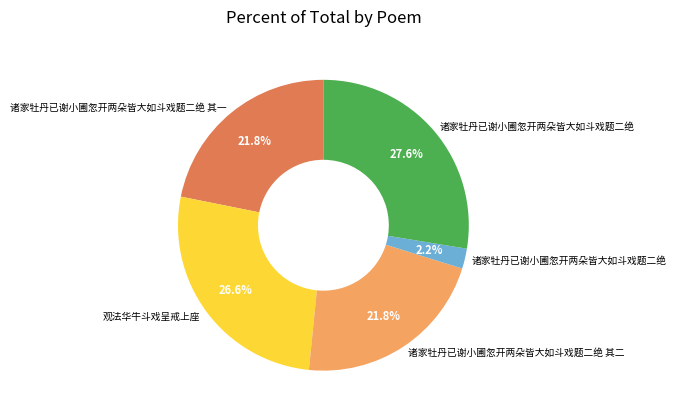

Is there a majority slice in this chart?

No